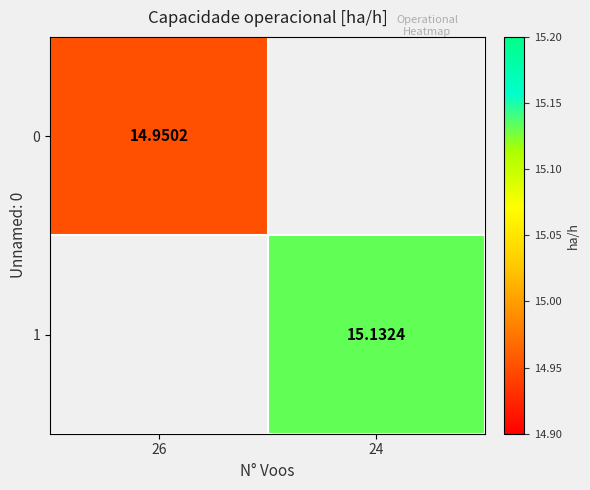

Which category has the lowest value in the 0 series?

26